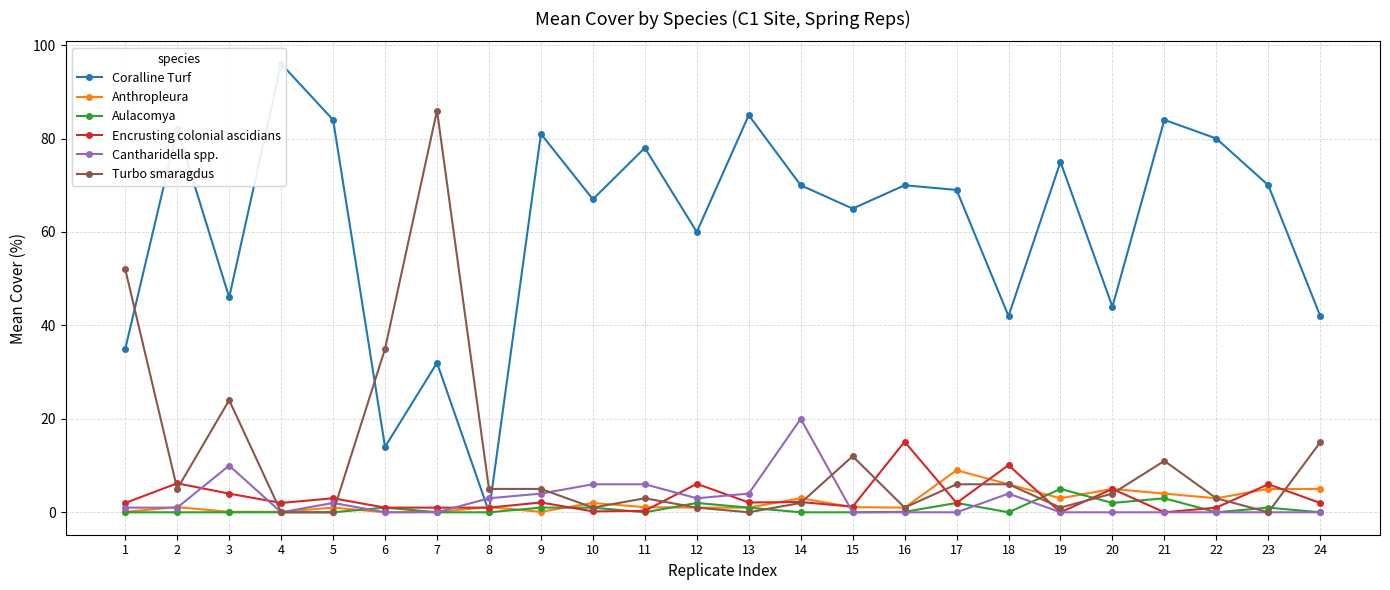

Between which two adjacent categories do Turbo smaragdus and Aulacomya first intersect?

11 and 12